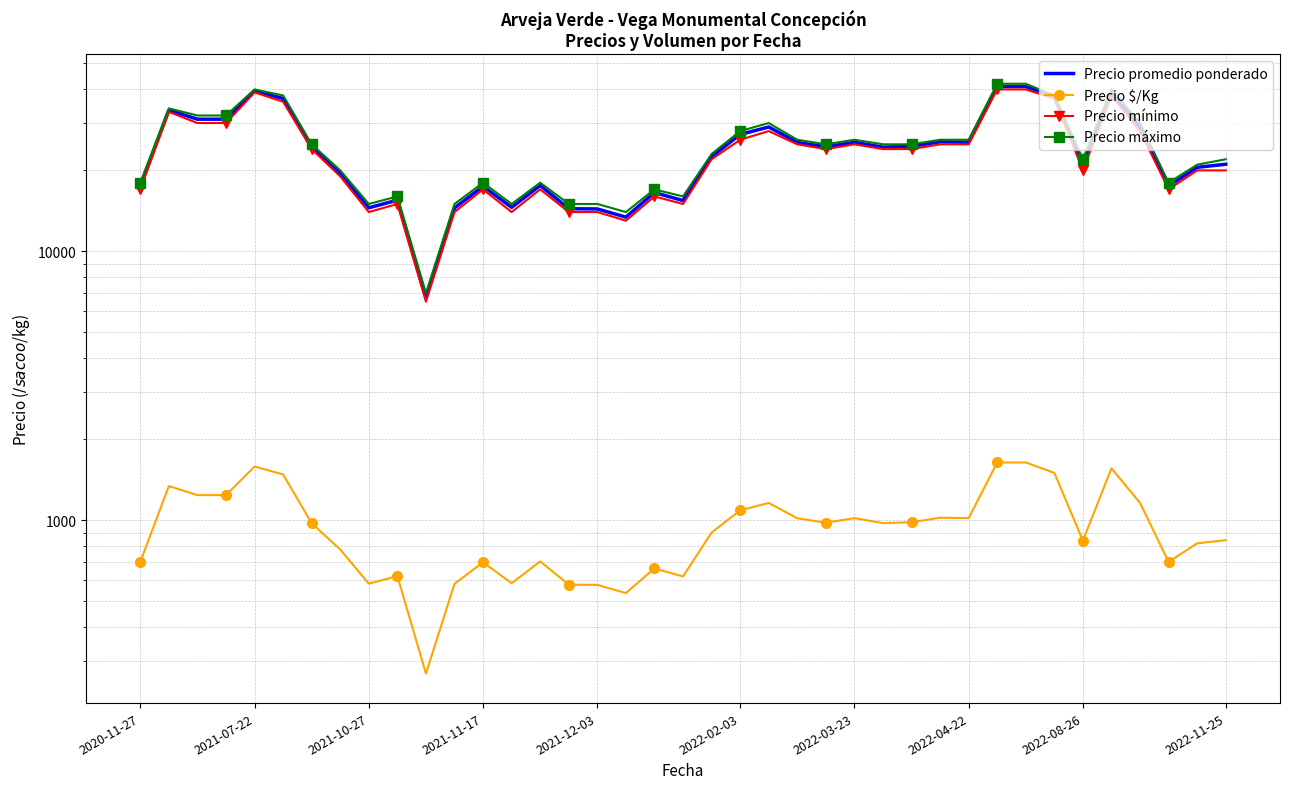

What is the sum of the Precio mínimo values at 11 and 2020-11-27?

31000